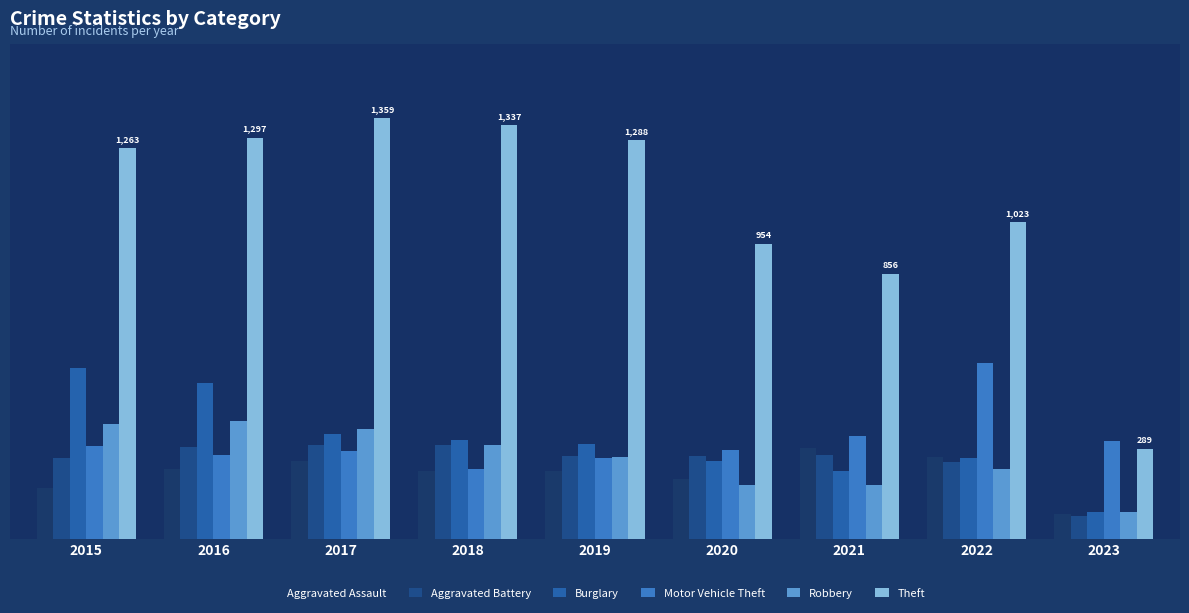

Which series has the widest spread of values?

Theft